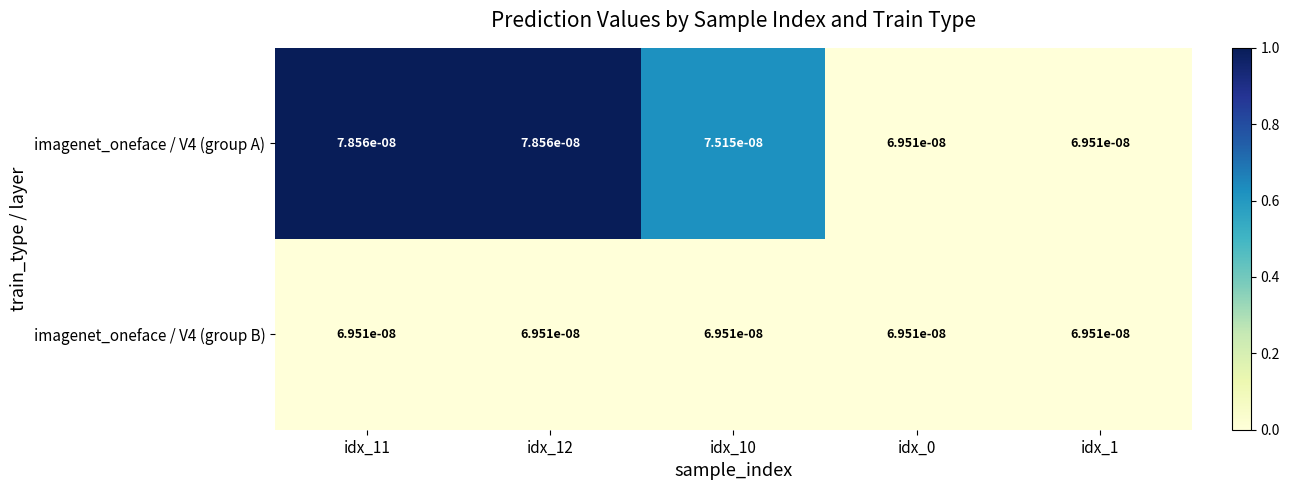

At how many categories does at least one series exceed 0?

5